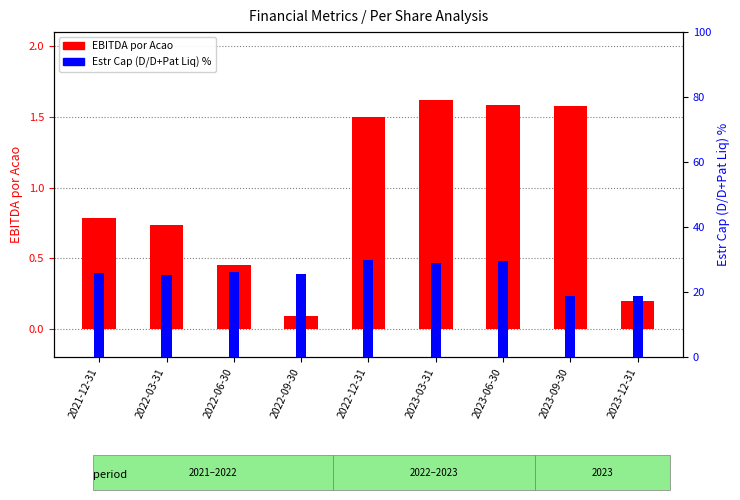

At which category does the chart reach its minimum across all series?

2022-09-30